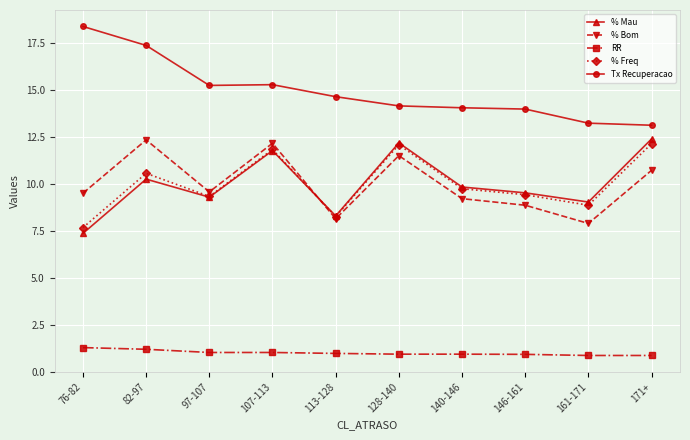

What is the difference between the maximum and minimum values in the % Mau series?

5.0